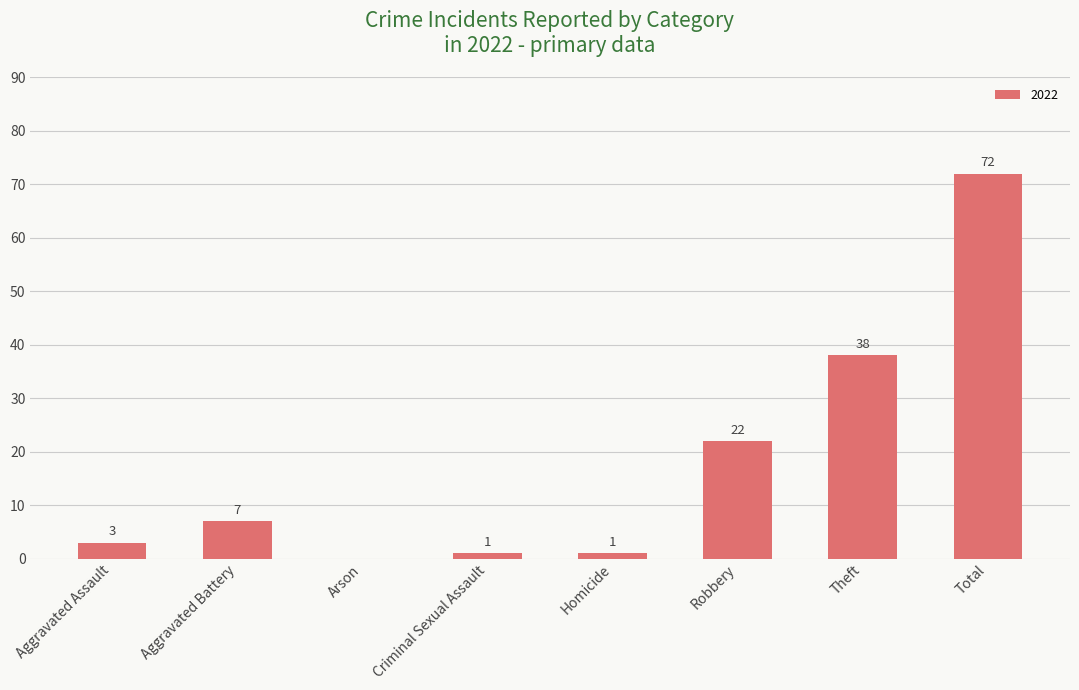

Read the value at Aggravated Assault, to the nearest 5.

5